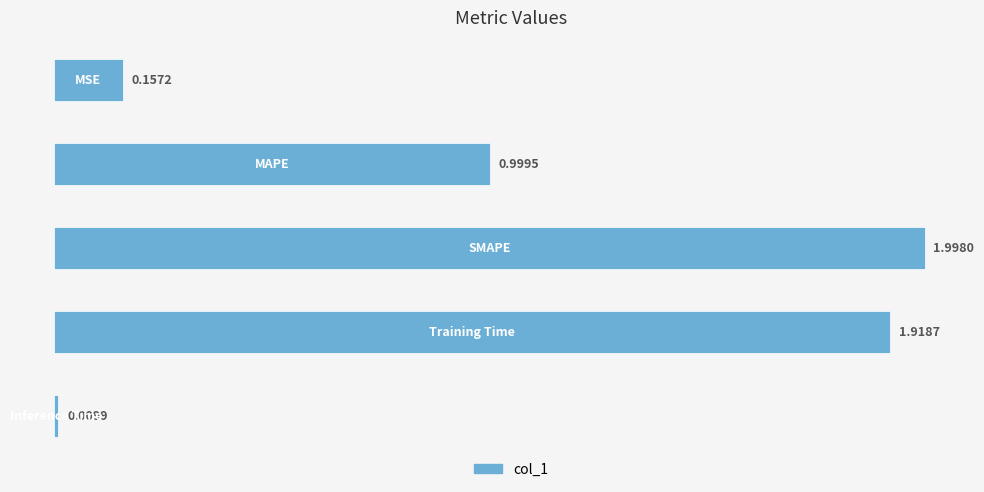

What is the average value?

1.0